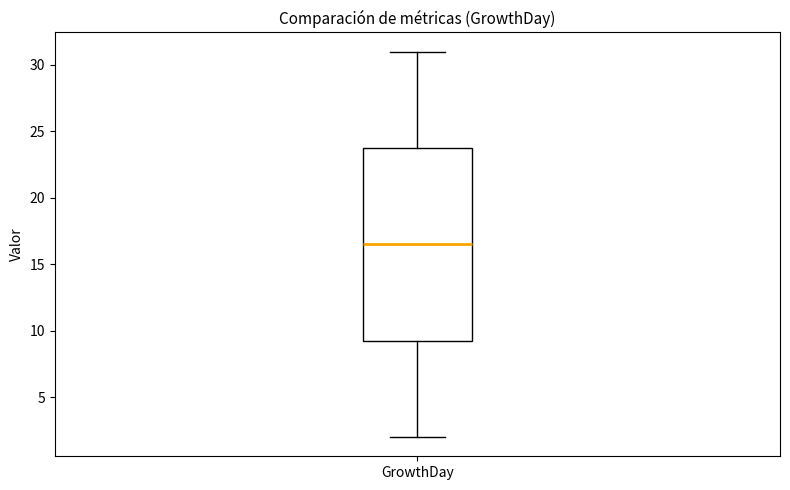

Read this box plot against the y-axis: the position of the median line, the range covered by the box, and the ends of both whiskers. The values are not printed on the chart, so give them approximately, as read against the axis.

median 16.5, box 9.5 to 24.0, whiskers 2.0 to 31.0